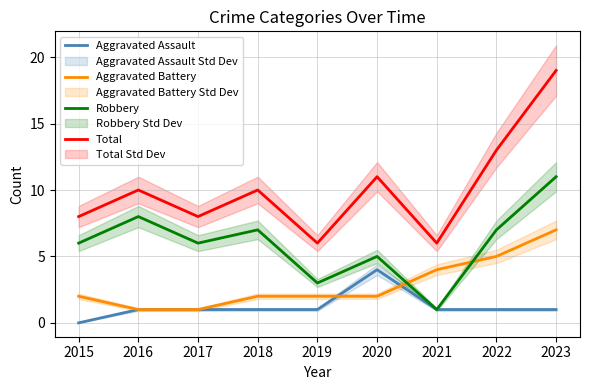

How many distinct data groups are displayed?

4